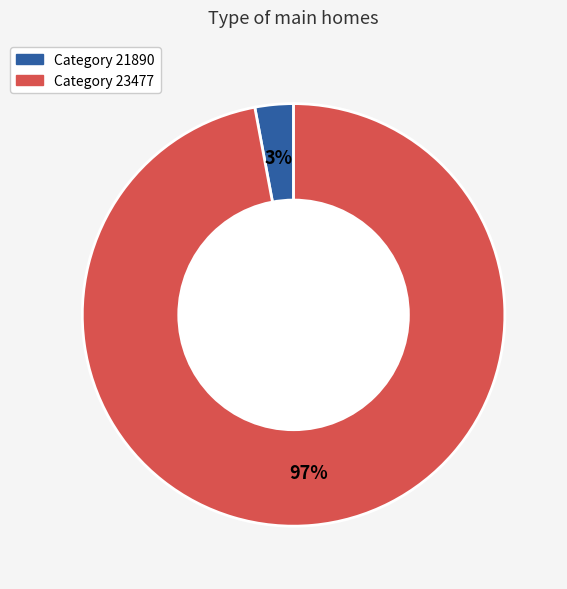

Does any single category account for the majority?

Yes